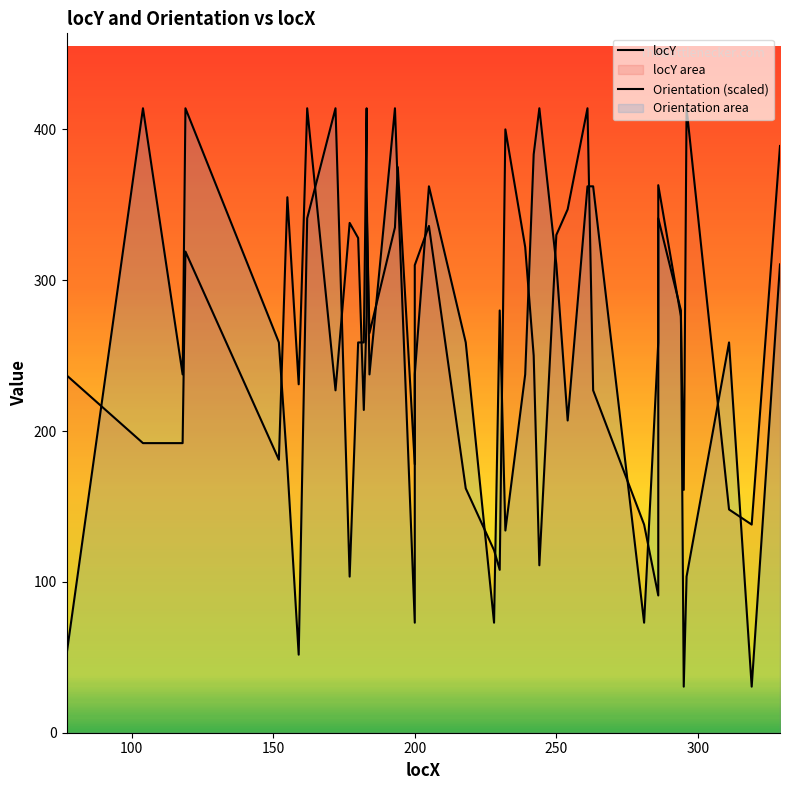

The locY series shows 388.5 at 50. True or false?

False